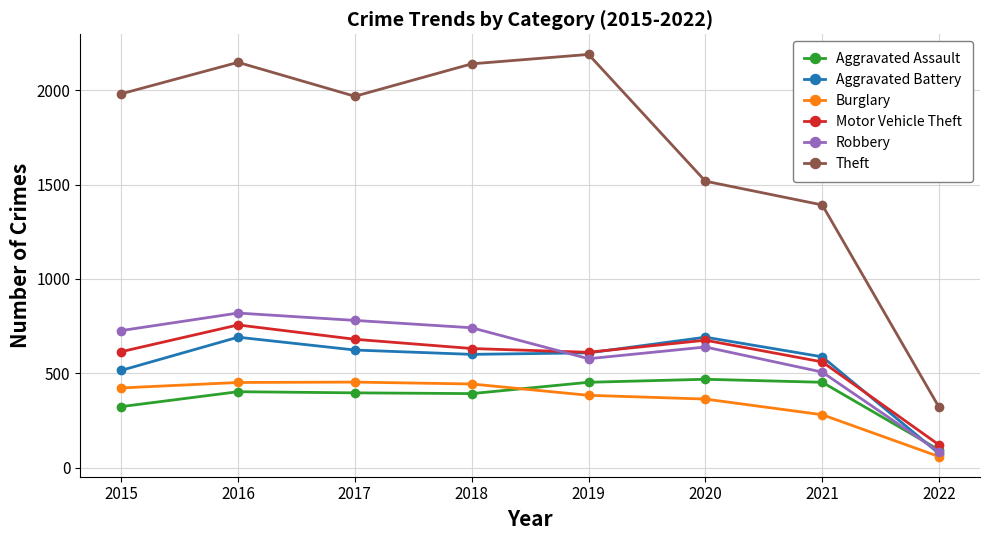

Is it true that Burglary equals 290 at 2017?

False